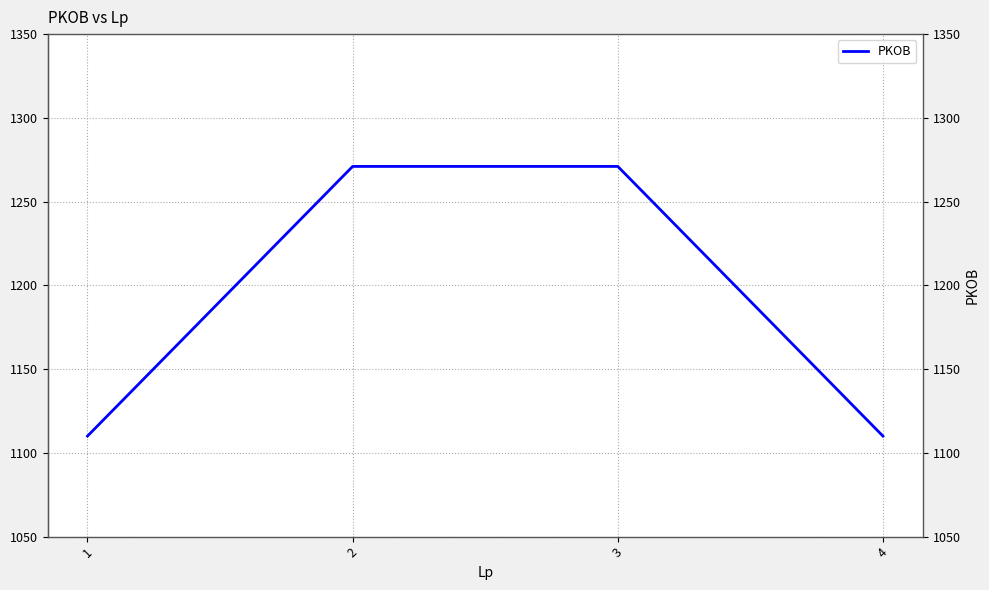

Is it true that the value at 3 is 296?

False